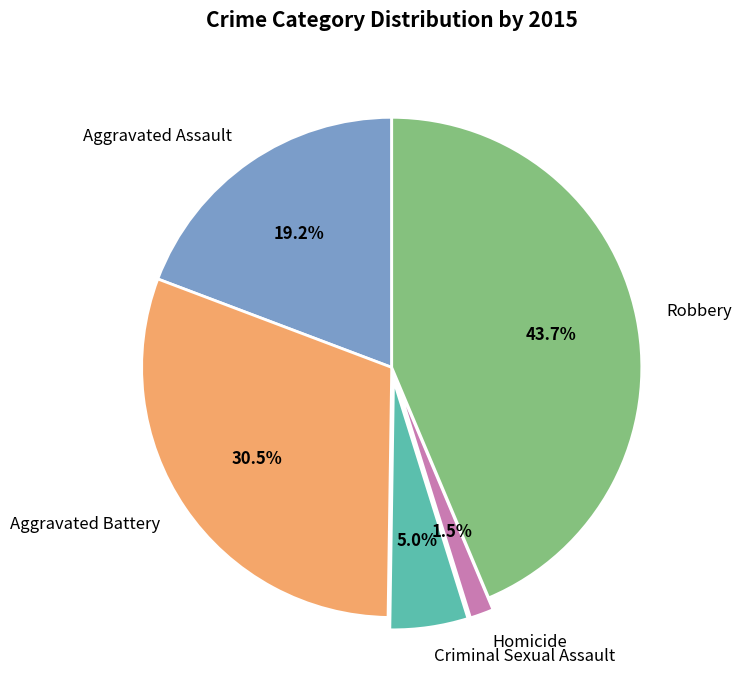

Is there a majority slice in this chart?

No